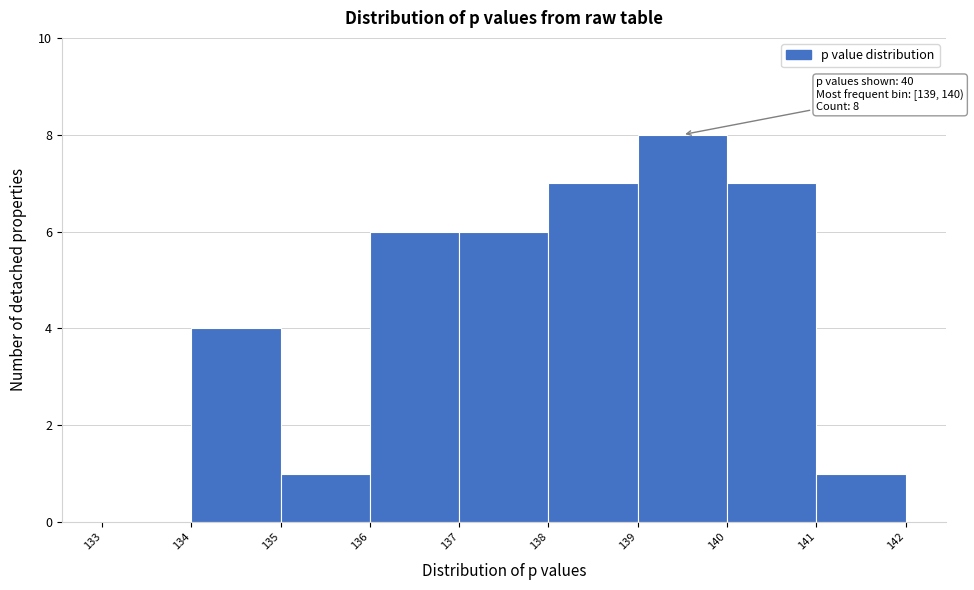

Over which range of the x-axis is the bar tallest?

139 to 140